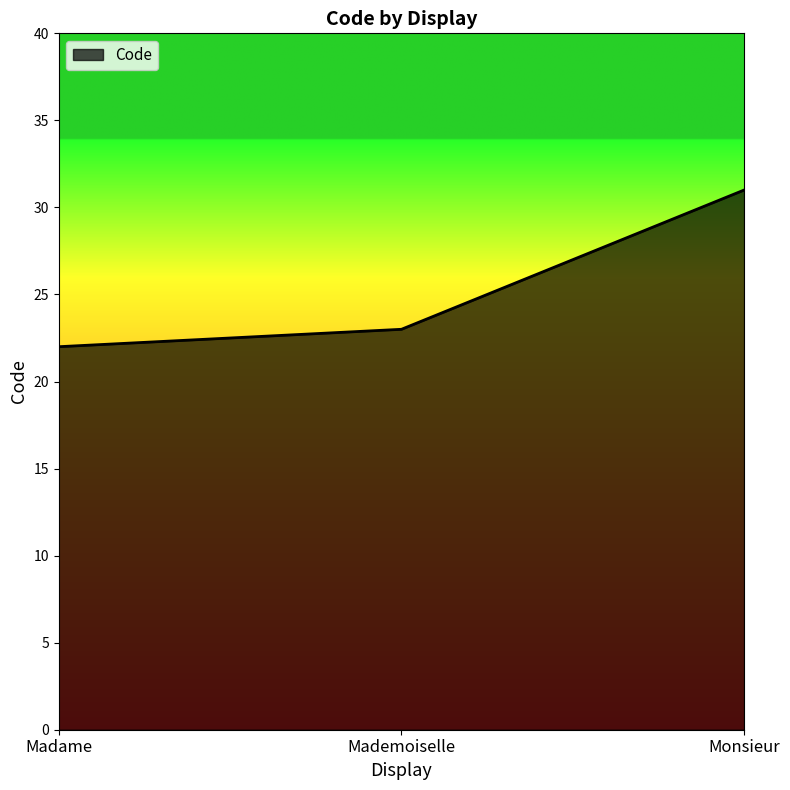

What is the difference between the values at Madame and Mademoiselle?

1